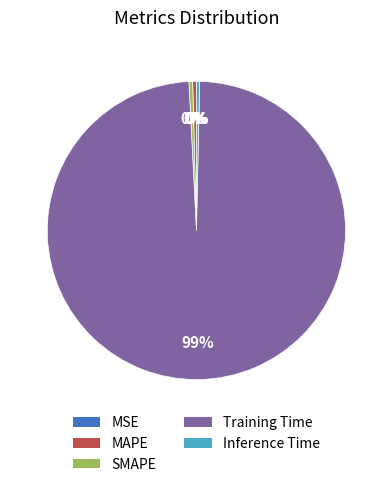

Which category accounts for the majority?

Training Time